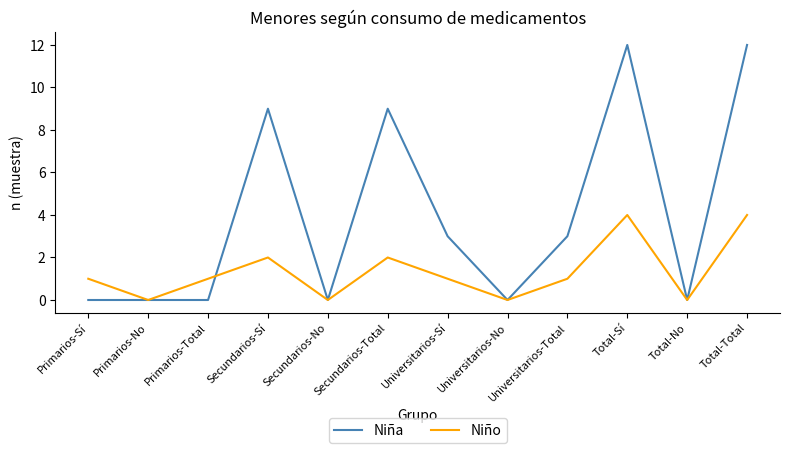

What is the highest value of the Niño series?

4